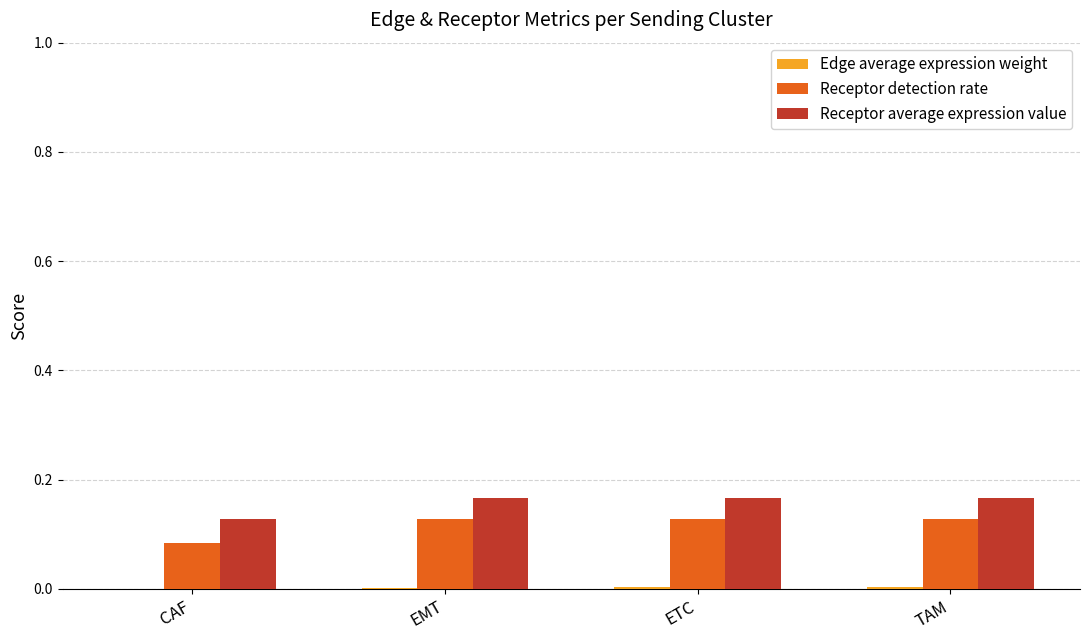

Where is Receptor average expression value nearest to the value 0?

CAF